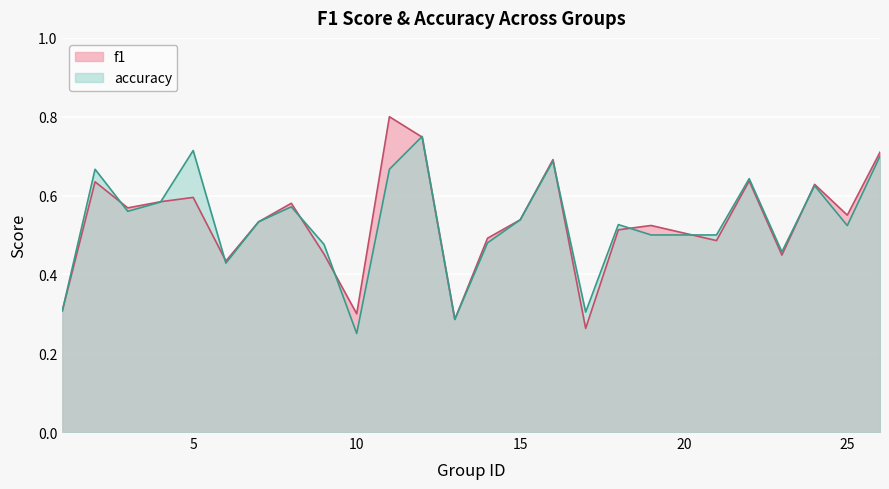

What is the minimum value for f1?

0.3